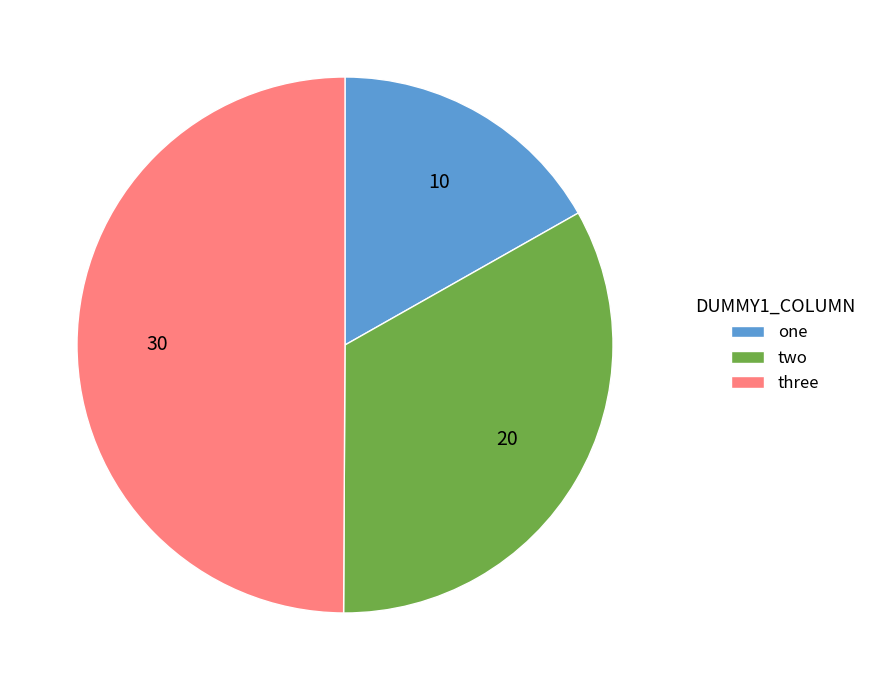

What is the smallest slice in the pie chart?

one